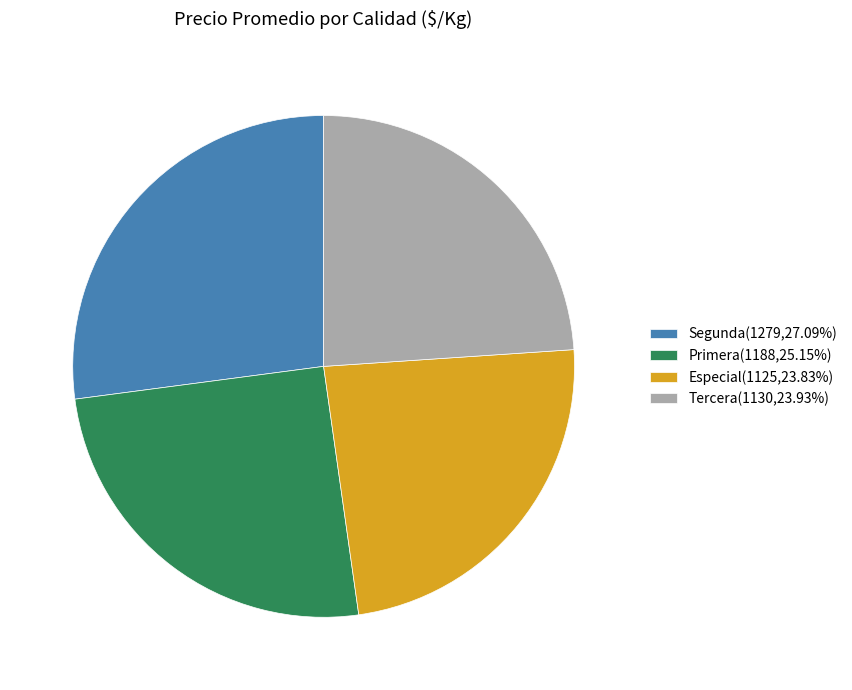

Combined, do Primera(1188,25.15%) and Segunda(1279,27.09%) account for over 50%?

Yes